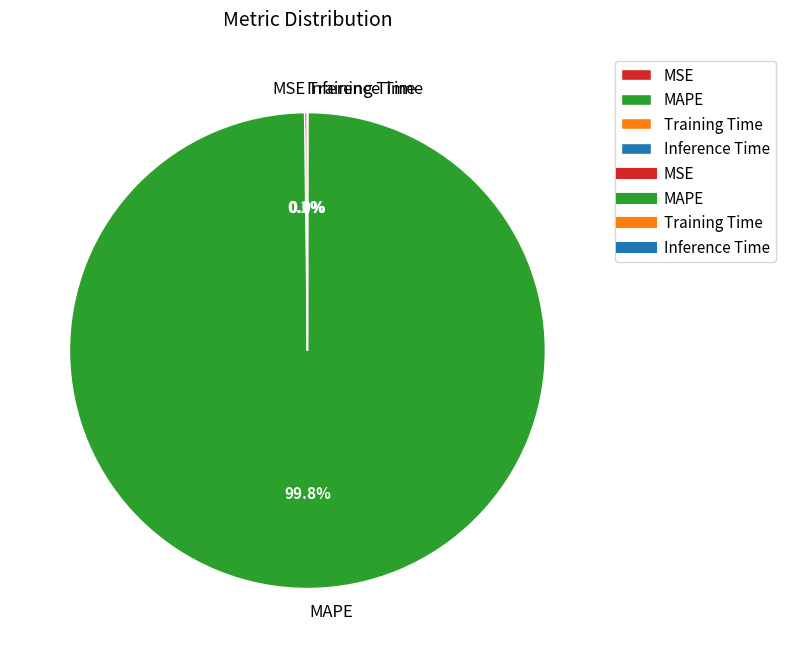

What is the majority slice?

MAPE